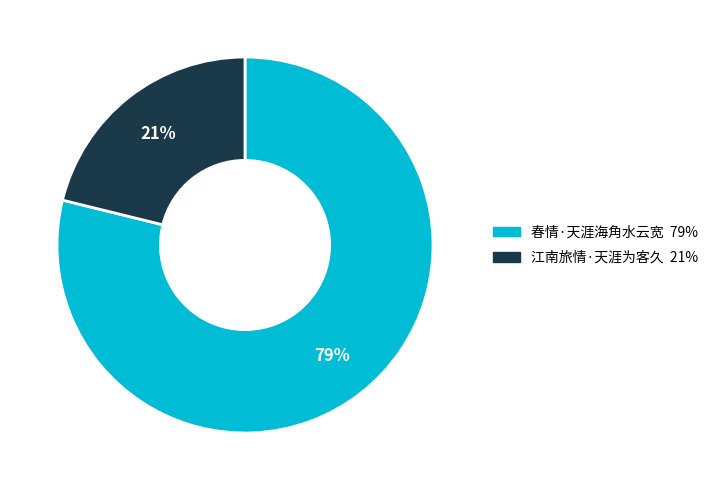

Rank the categories by value from lowest to highest.

江南旅情·天涯为客久, 春情·天涯海角水云宽